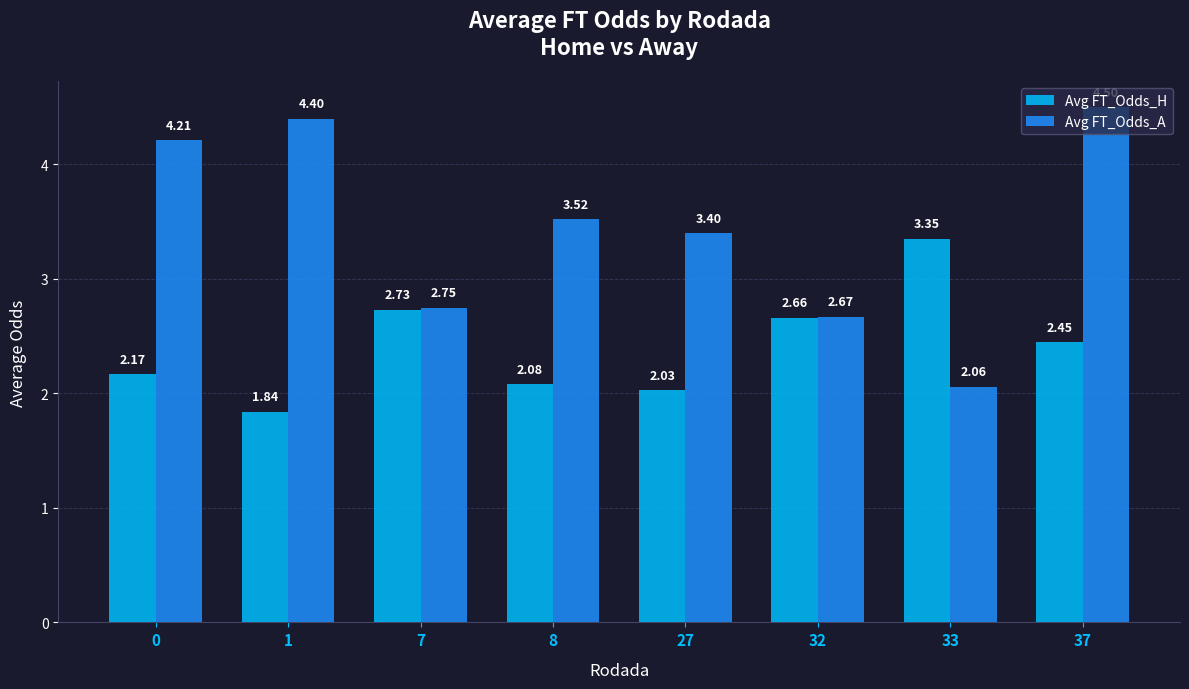

What is the difference between the second highest and second lowest values in the Avg FT_Odds_H series?

0.7